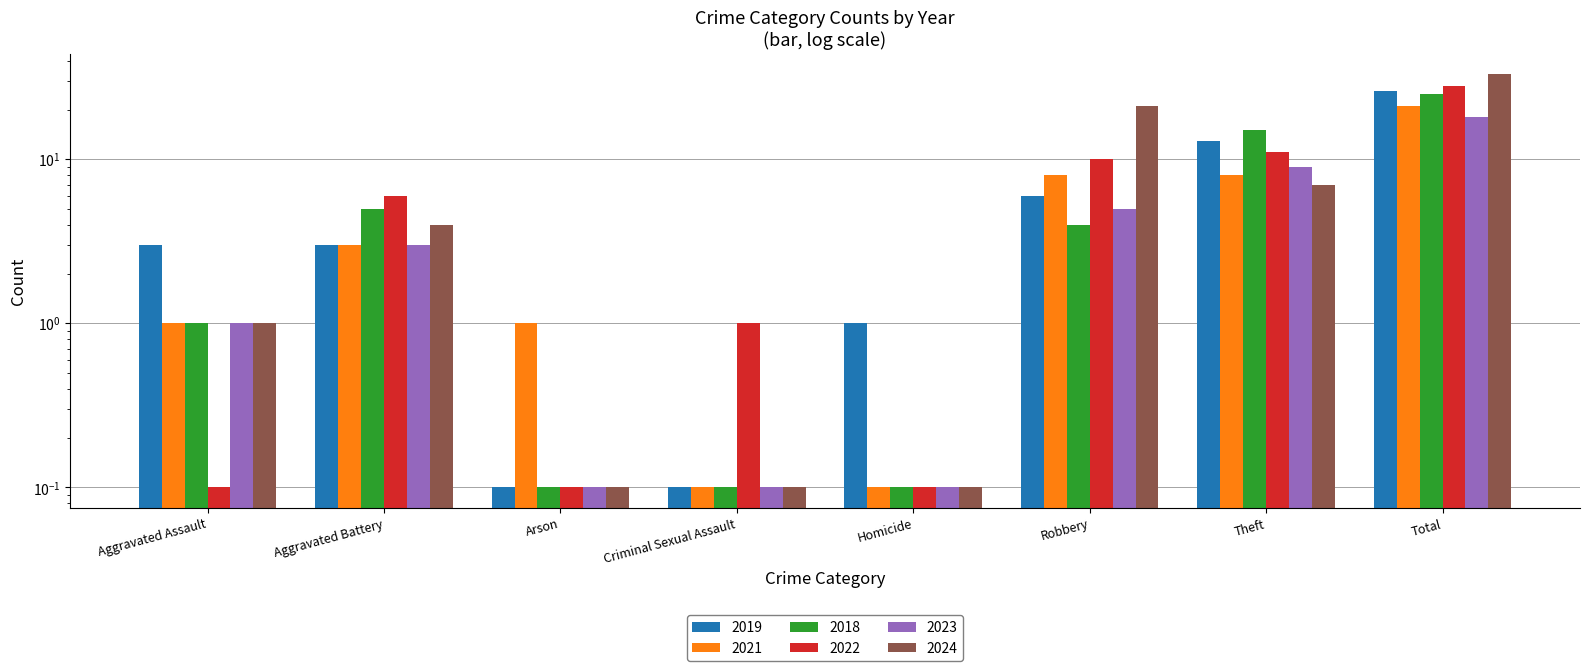

True or false: 2023 has a value of 18.0 at Total.

True